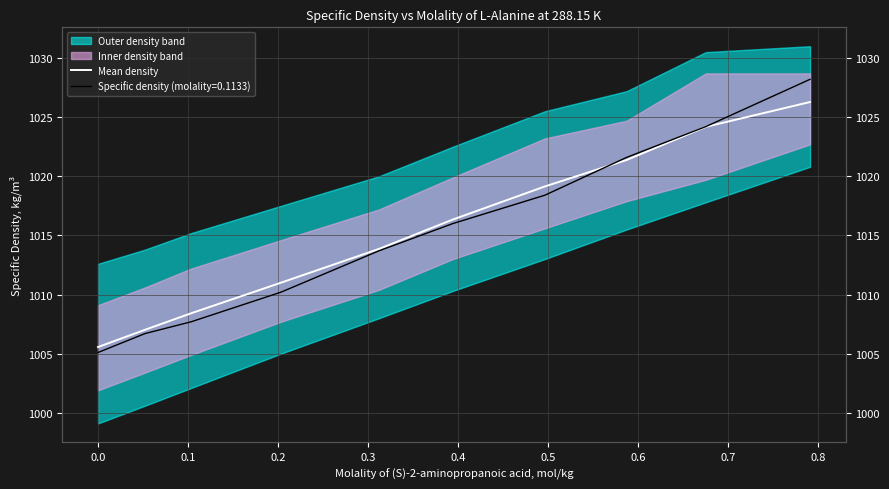

What is the label of the 5th point from the left?

0.3